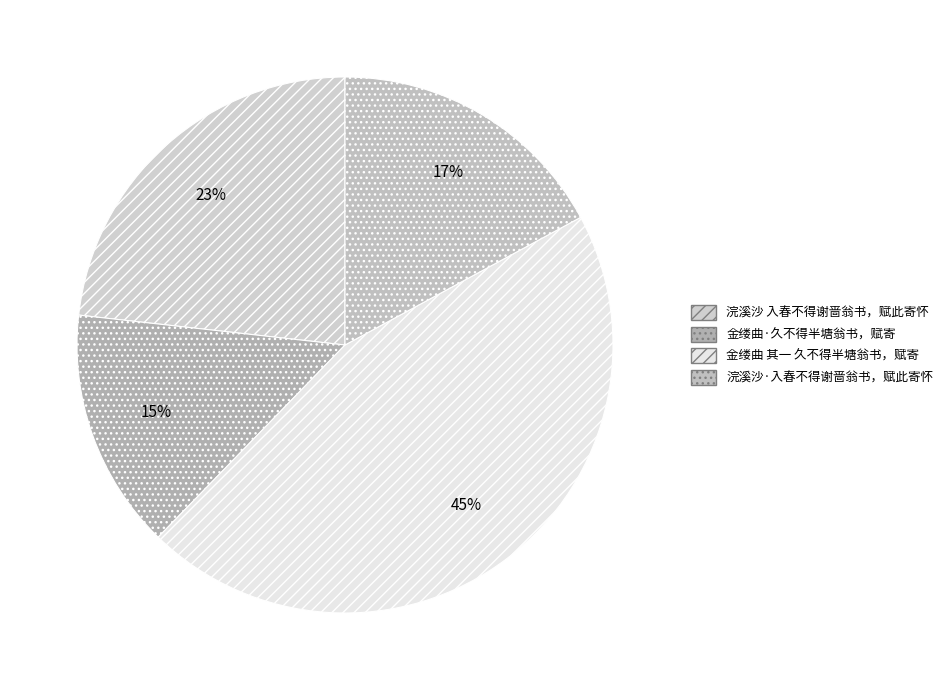

Which slice is the smallest?

金缕曲·久不得半塘翁书，赋寄